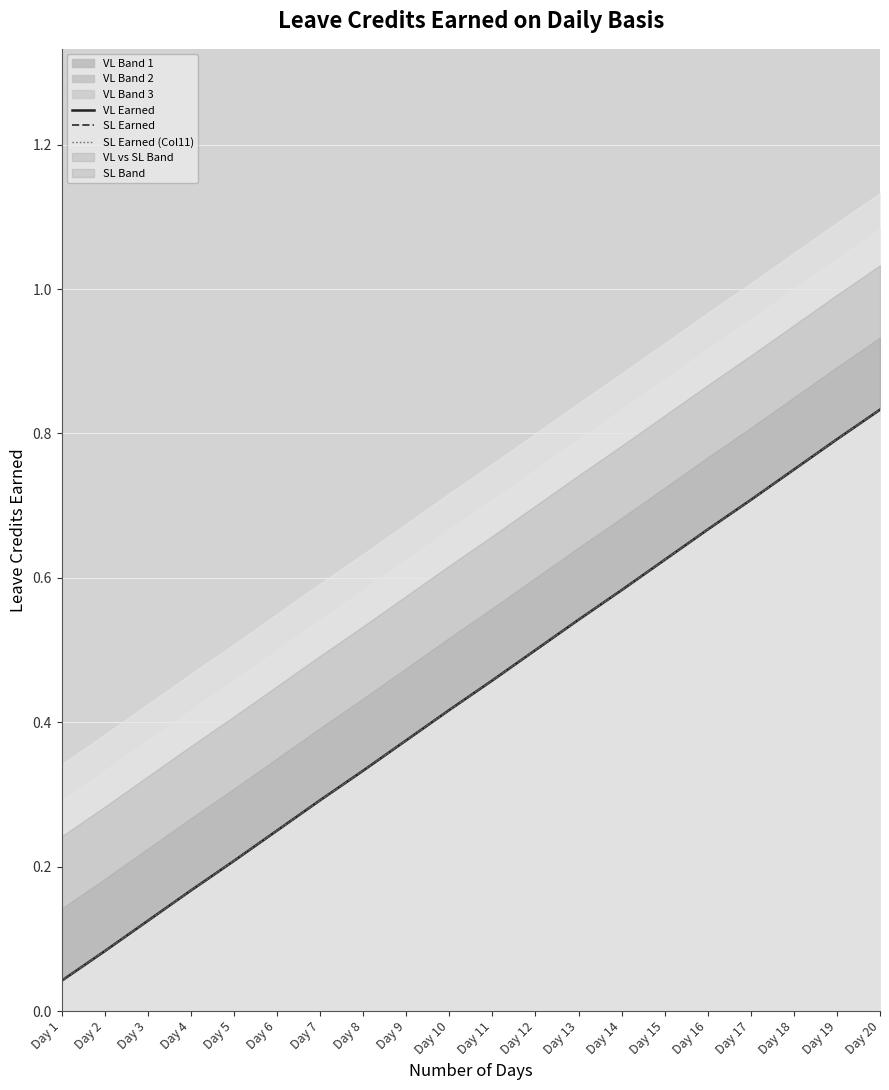

At Day 13, list the series in order from smallest to largest.

VL Earned, SL Earned, SL Earned (Col11)